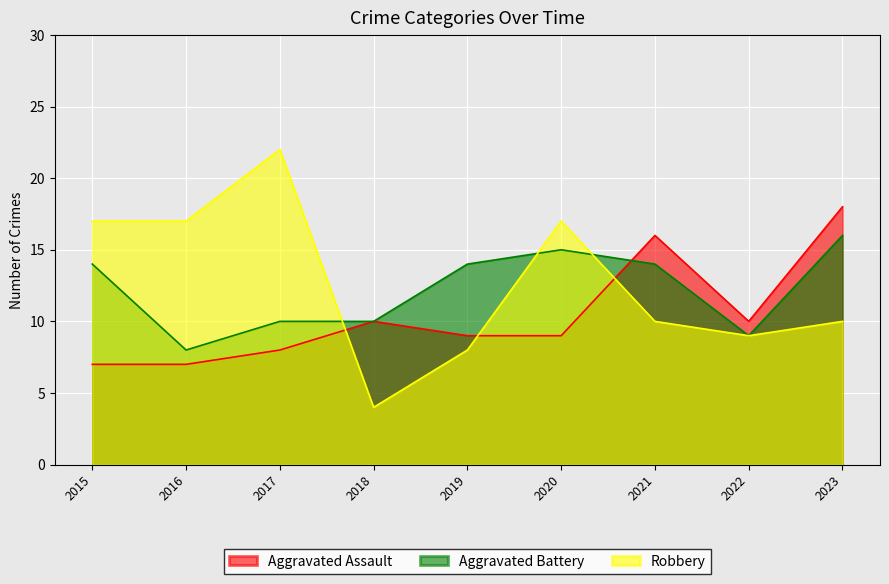

How many lines are shown in the chart?

3